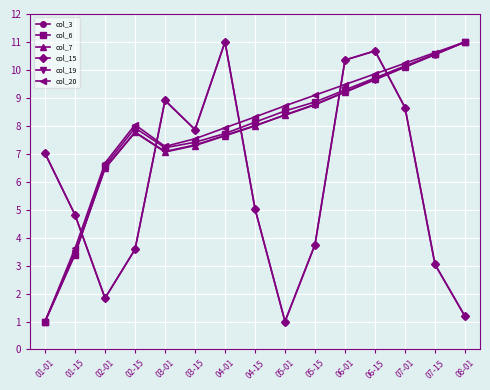

How many lines are shown in the chart?

6